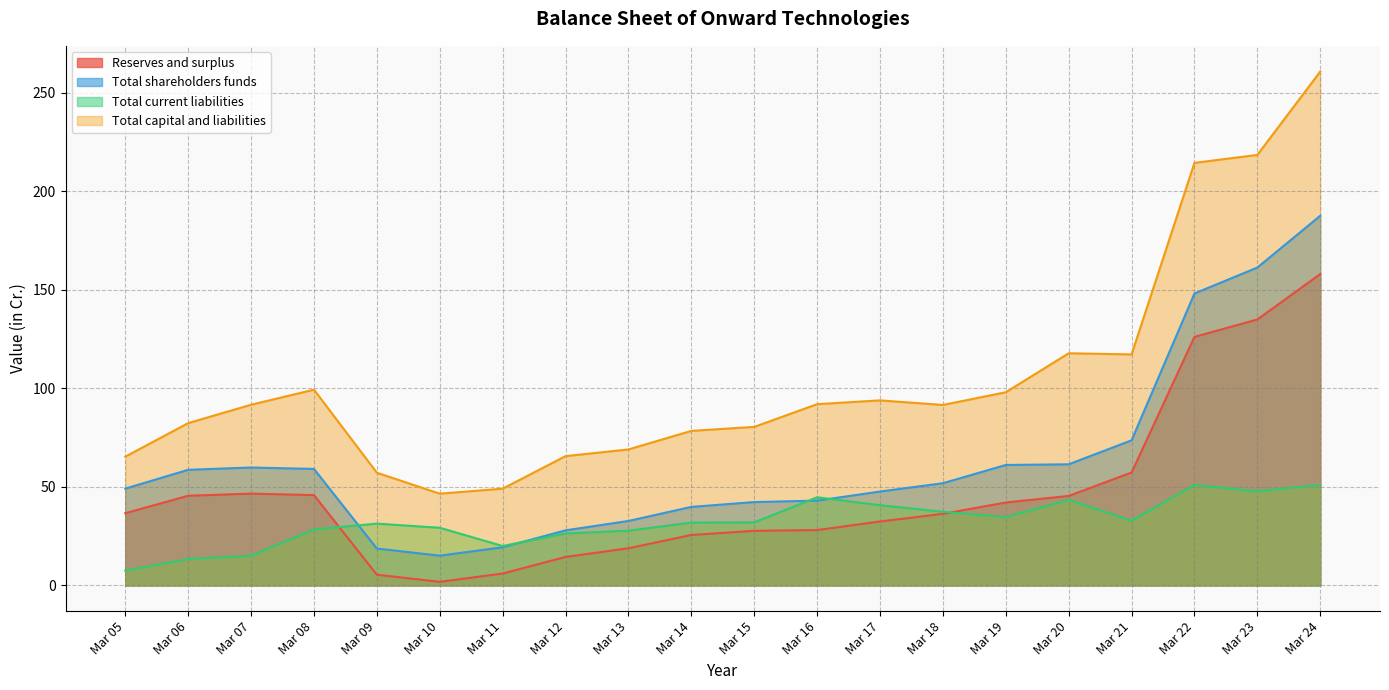

What is the value of the Reserves and surplus point at the 1st from the left?

36.6